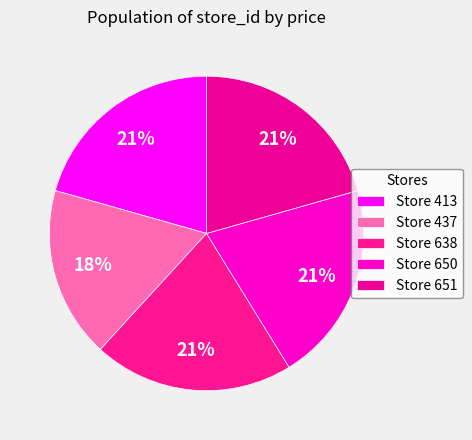

To the nearest percent, what is the difference between the largest and smallest slice percentages?

3%